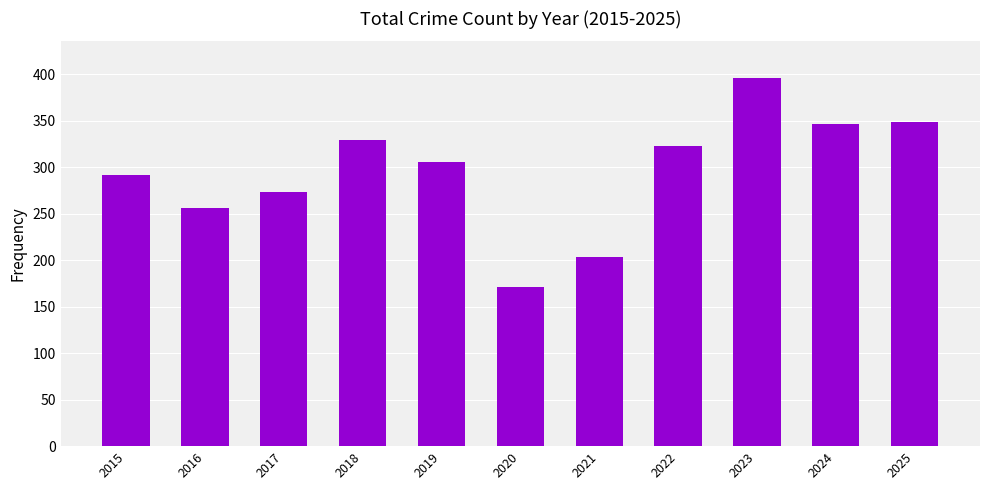

At which category does the chart reach its peak across all series?

2023